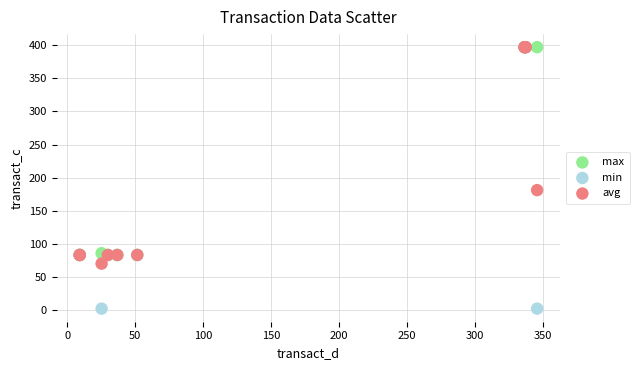

Across all series, what Y value is closest to 199?

181.3